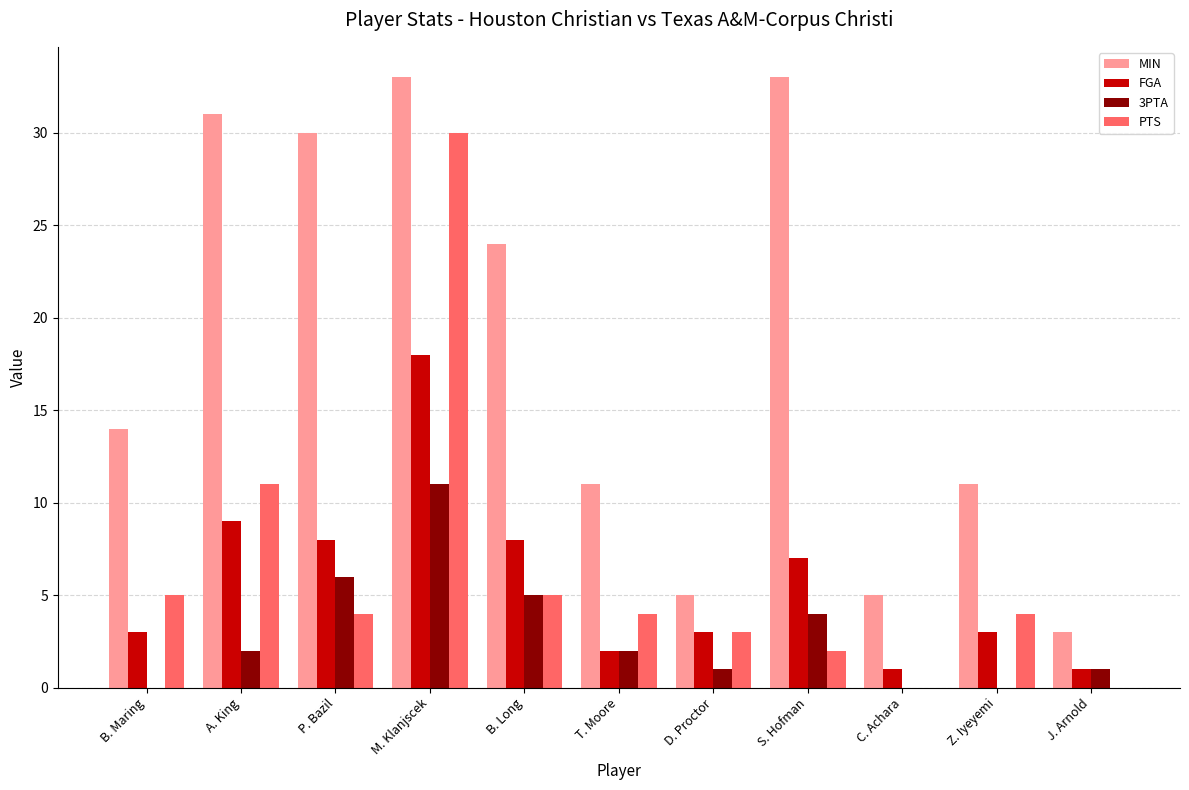

Is it true that PTS equals 30 at M. Klanjscek?

True